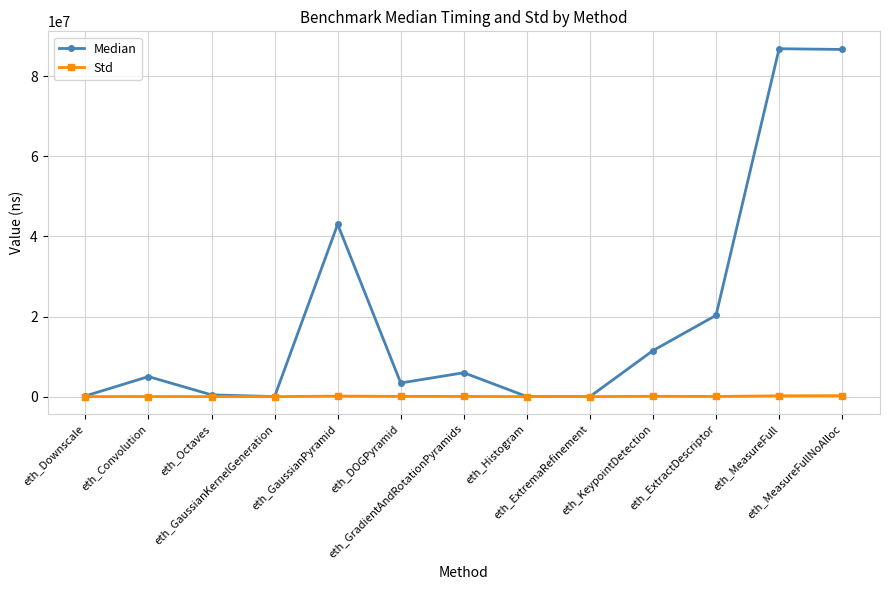

Which series has the largest range (max minus min)?

Median